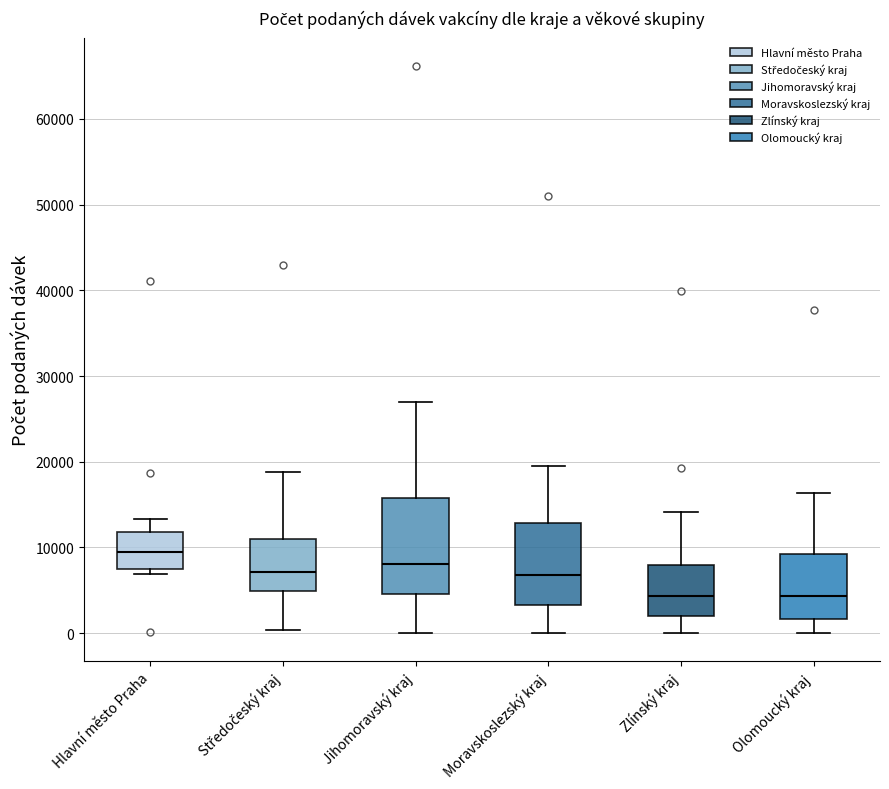

Where is the upper edge of the box for Moravskoslezský kraj on the y-axis? The values are not printed on the chart, so give them approximately, as read against the axis.

13000